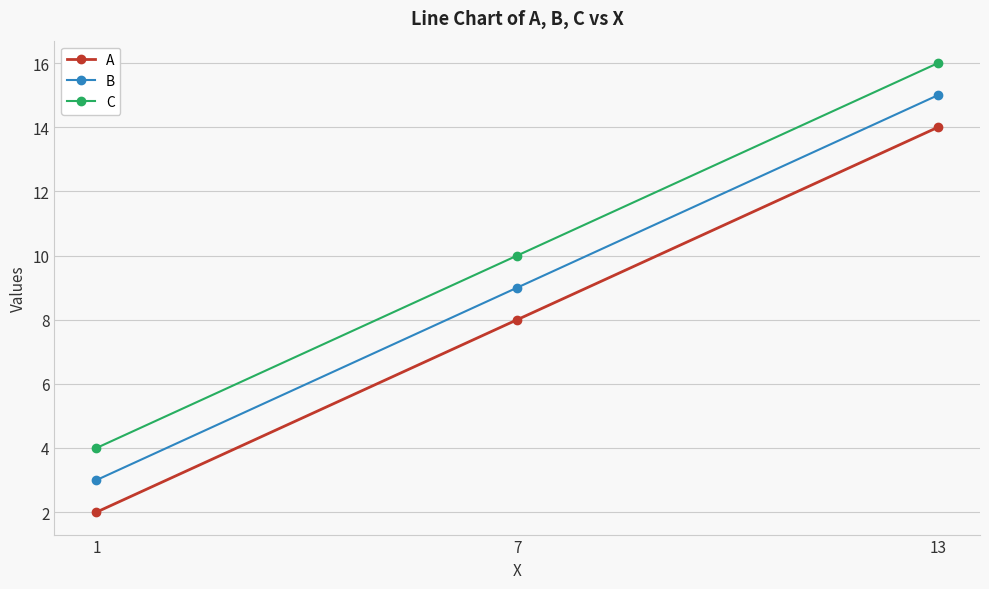

What is the sum of the A values at 13 and 7?

22